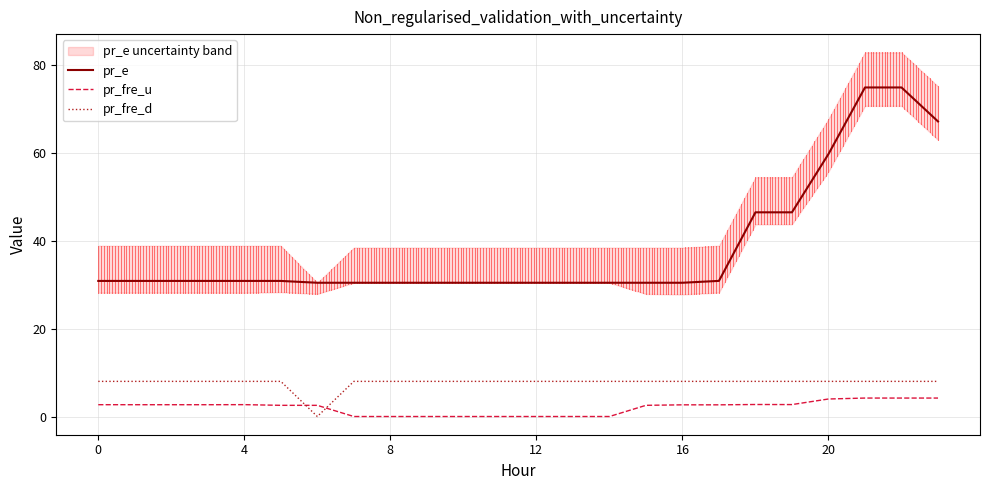

Which series ends up on top after the final intersection of pr_fre_d and pr_fre_u?

pr_fre_d